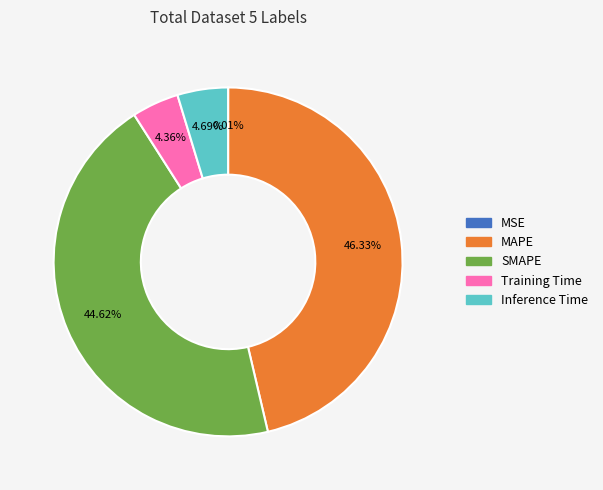

To the nearest percent, what is the combined percentage of Training Time and Inference Time?

9%